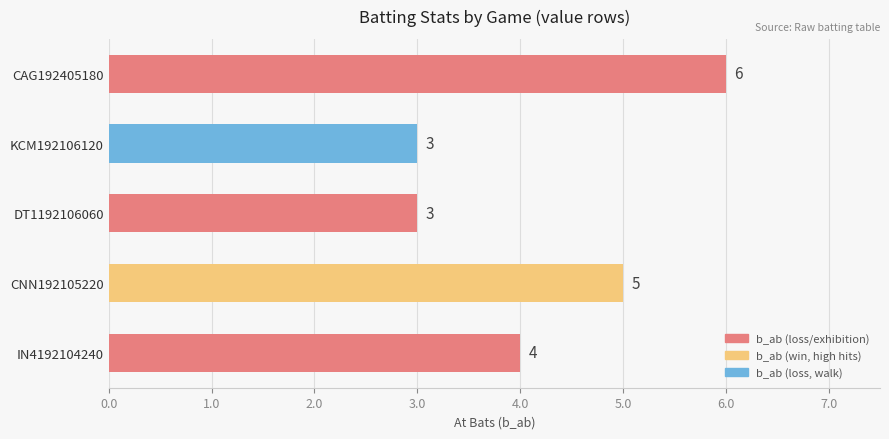

Which has a higher value, KCM192106120 or CNN192105220?

CNN192105220